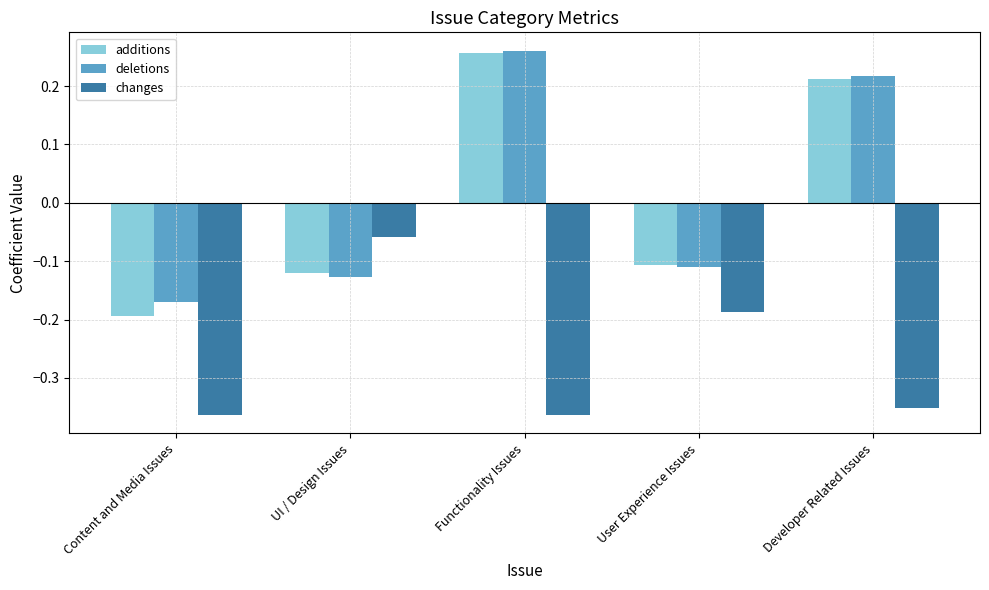

What are all the series names shown in the legend?

additions, deletions, changes